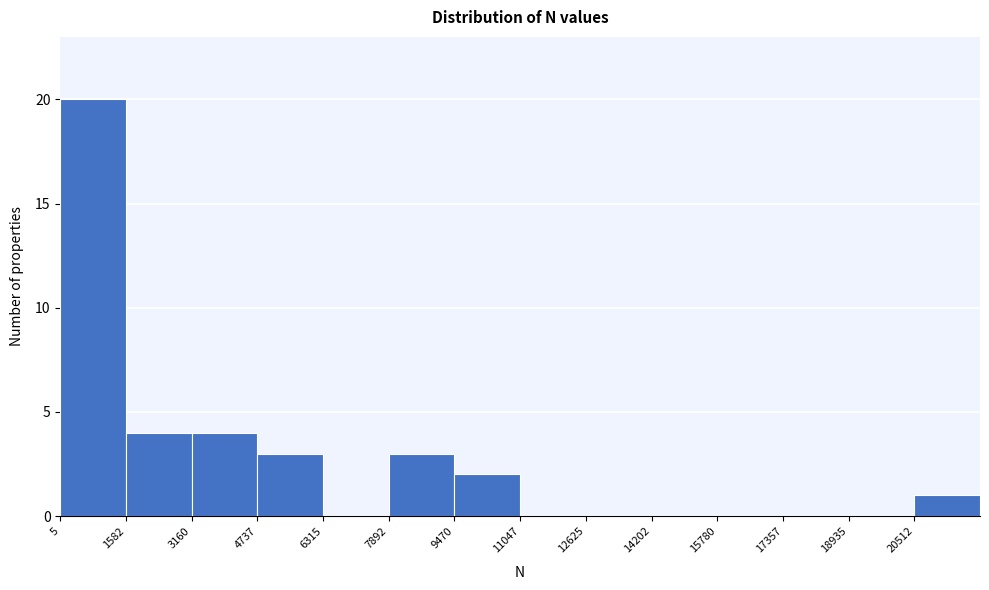

What is the height of the bar covering 1600 to 3200 on the x-axis? Neither the bar edges nor the heights are printed on the chart, so give them approximately, as read against the axes.

4